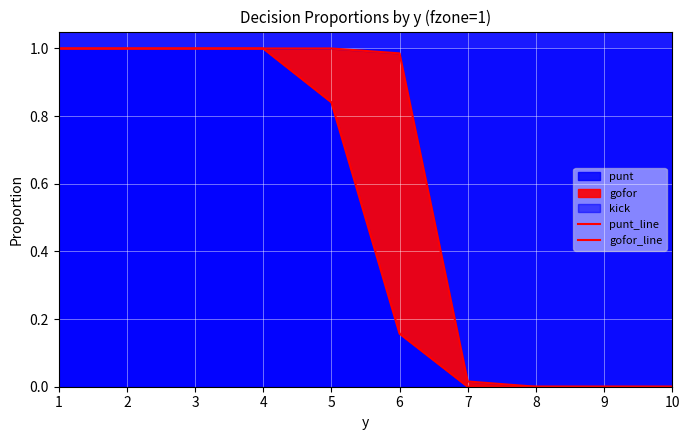

At which category is the sum across all series the highest?

1